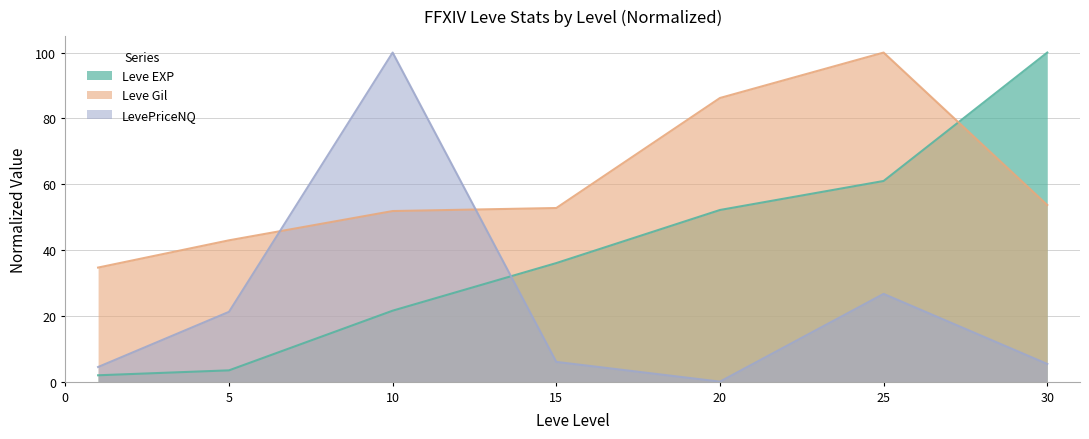

At which label is Leve Gil closest to 67?

30